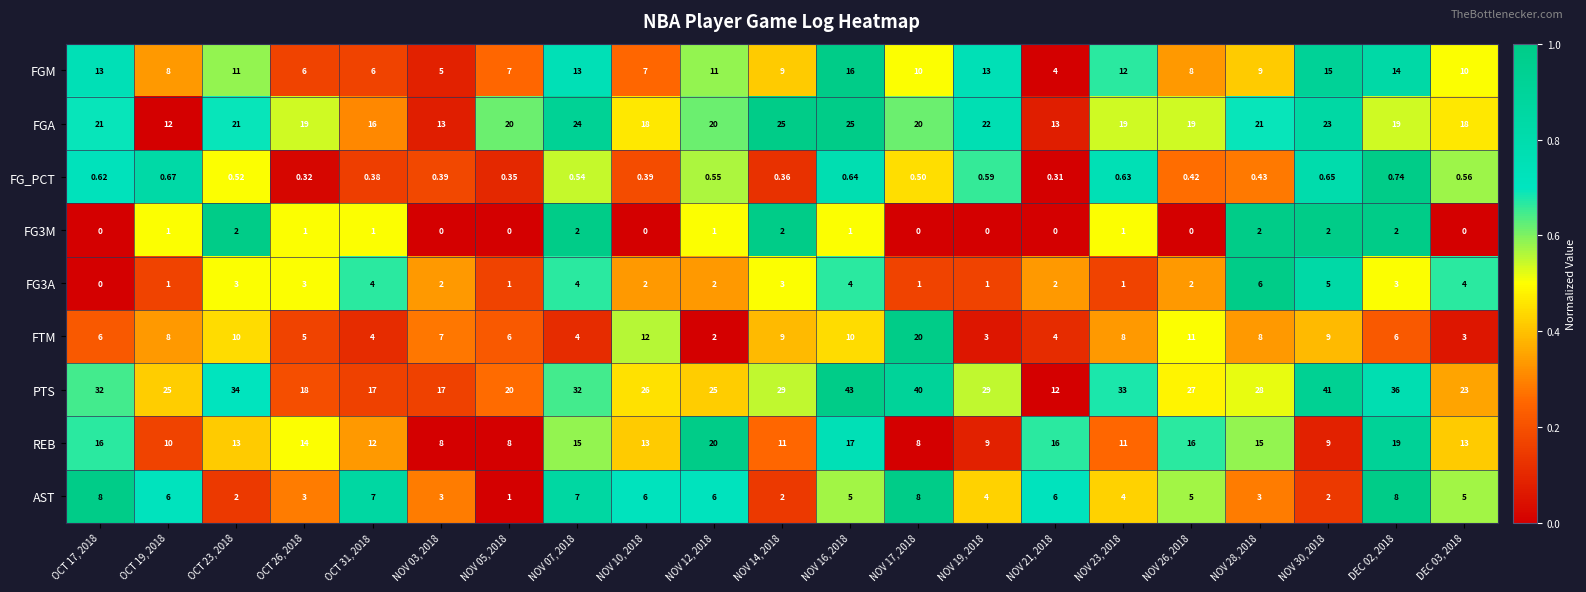

Which series has the largest range (max minus min)?

PTS